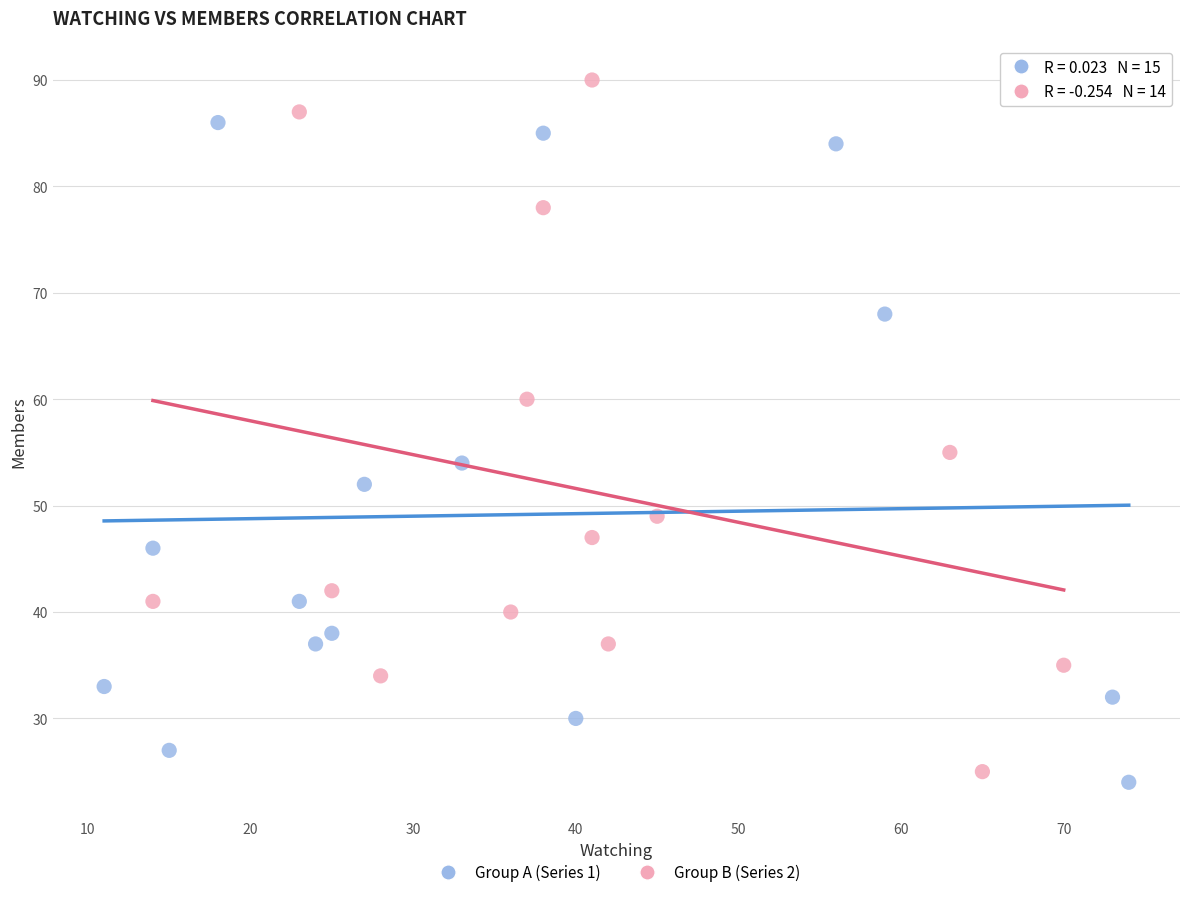

Which series reaches the maximum Y coordinate?

Group B (Series 2)